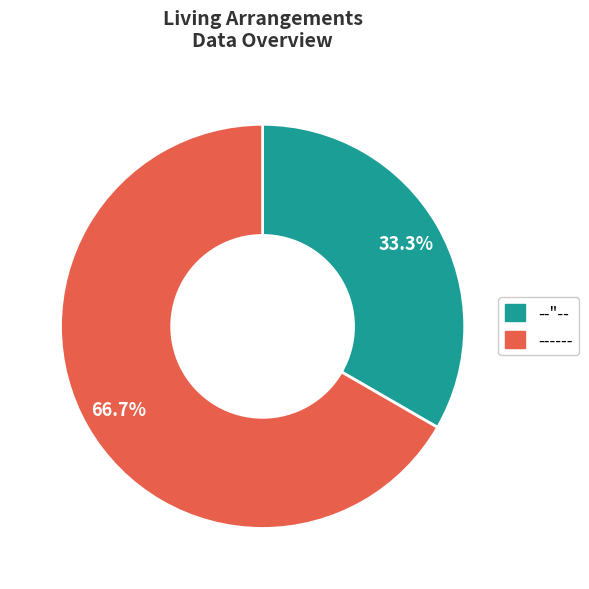

What is the total percentage of ------ and --"--?

100.0%